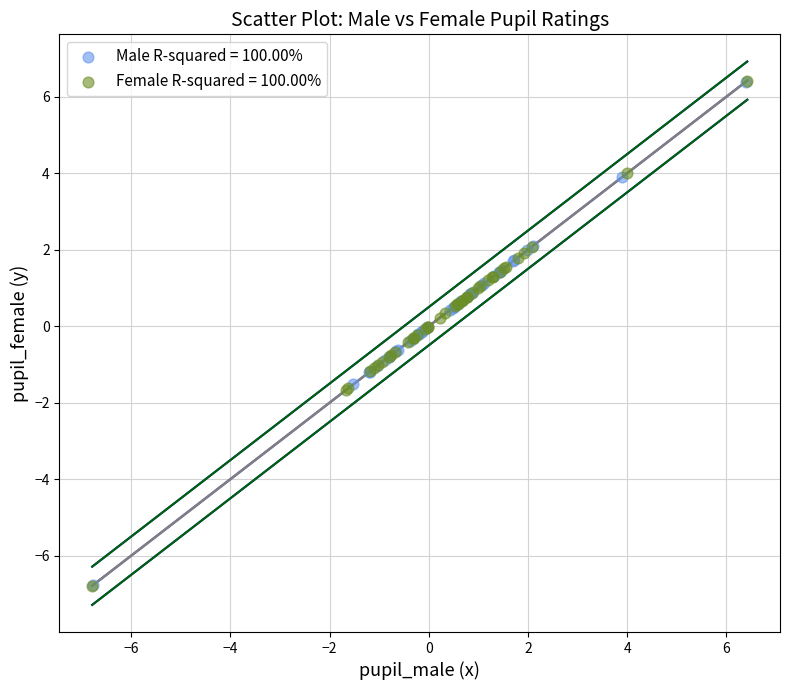

Which series has the widest spread of Y values?

Female R-squared = 100.00%